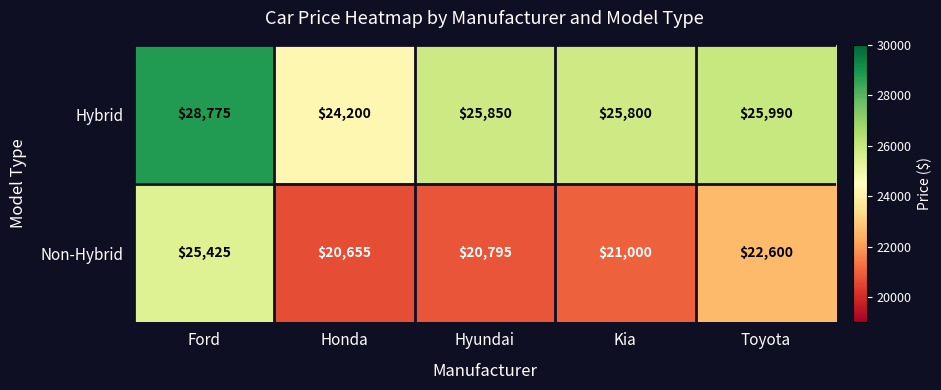

What is the sum of the Non-Hybrid values at Ford and Toyota?

48025